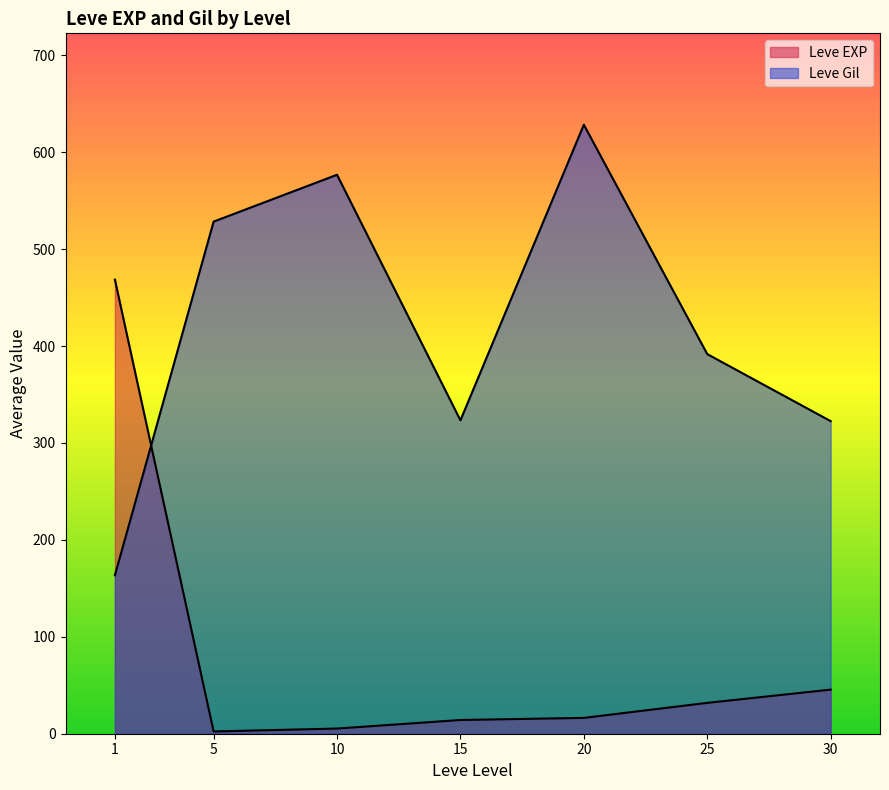

Does the chart display data point markers on the line(s)?

No